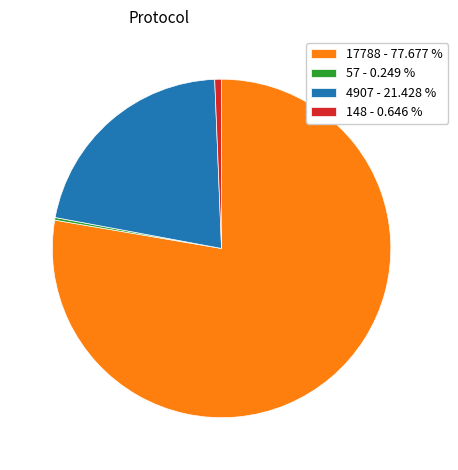

What is the ratio of the value at 17788 - 77.677 % to the value at 4907 - 21.428 %?

3.6